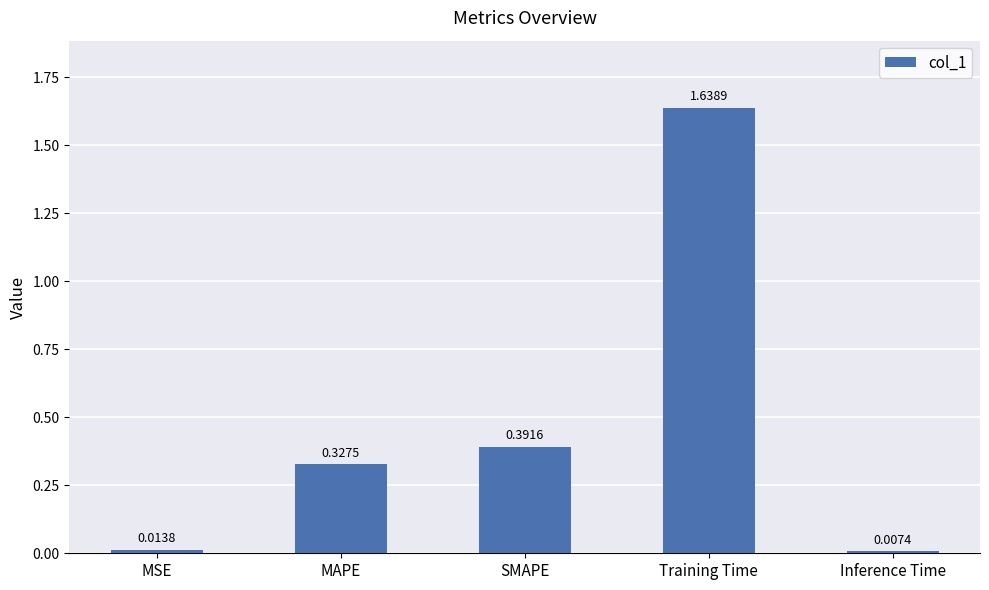

What is the label of the 3rd bar from the right?

SMAPE